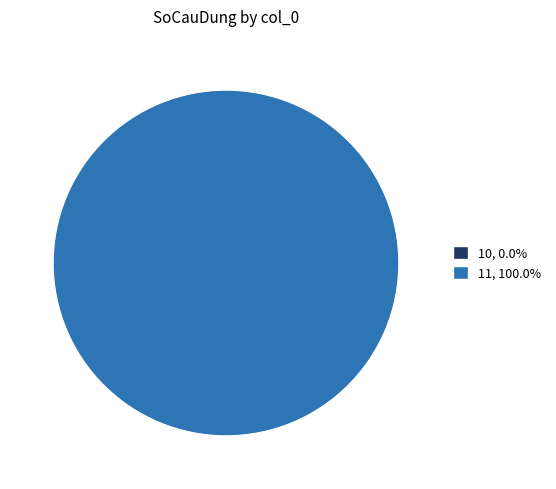

To the nearest percent, what is the difference between the 10 and 11 slice percentages?

100%